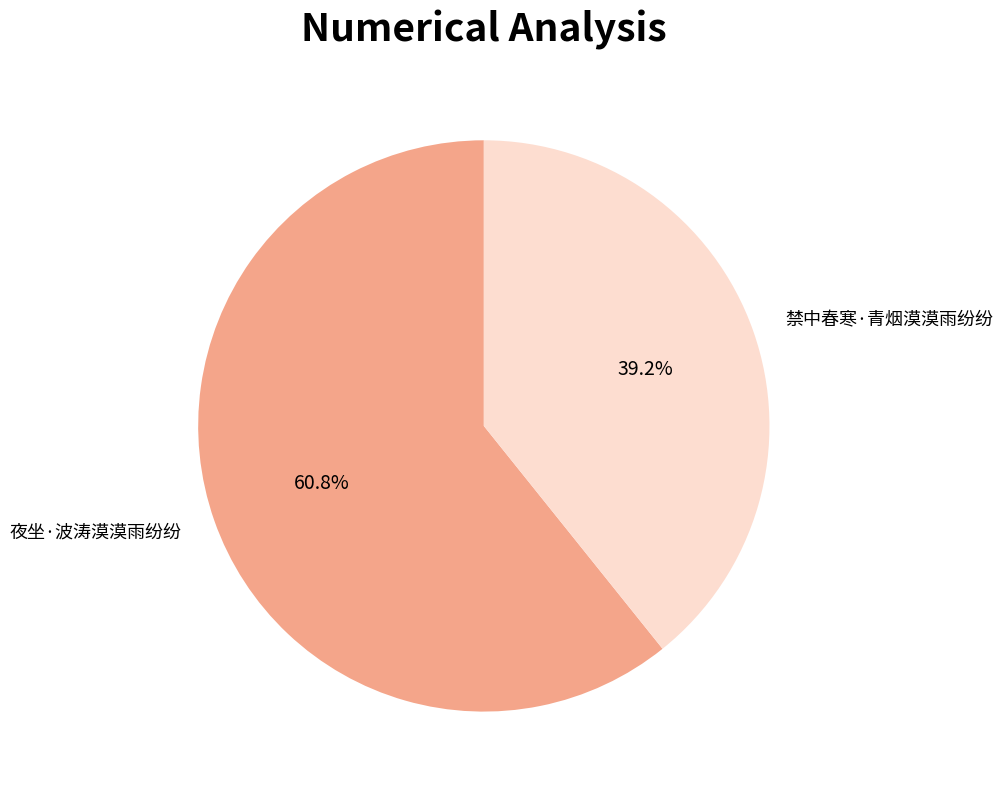

Is it true that 禁中春寒·青烟漠漠雨纷纷 is 29% of the pie?

False